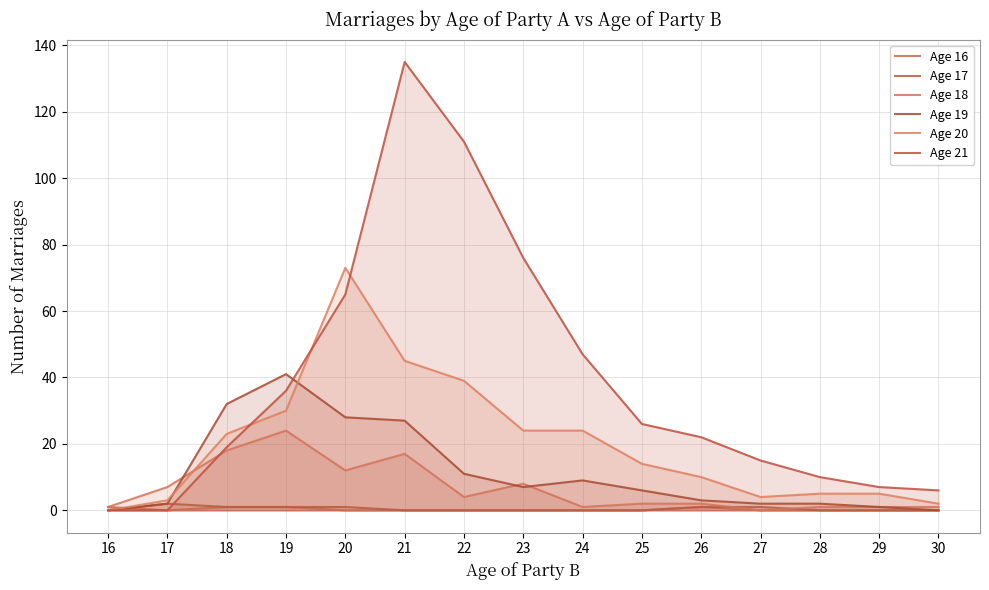

The Age 21 series shows 6 at 30. True or false?

True